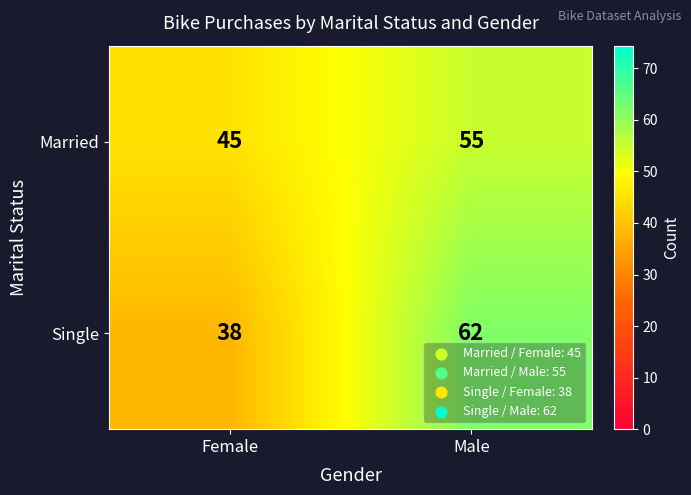

Reading left to right, transcribe all the data shown in this chart.

Married: 45	55
Single: 38	62